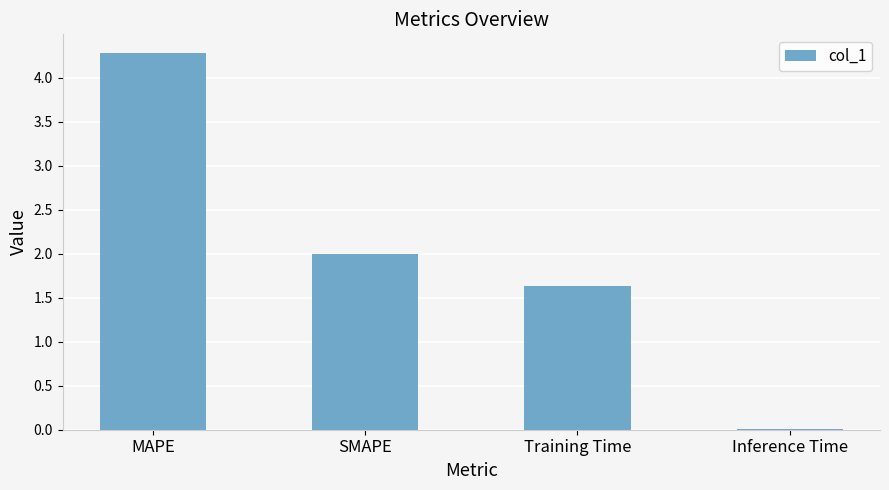

At which label is the value closest to 2?

SMAPE